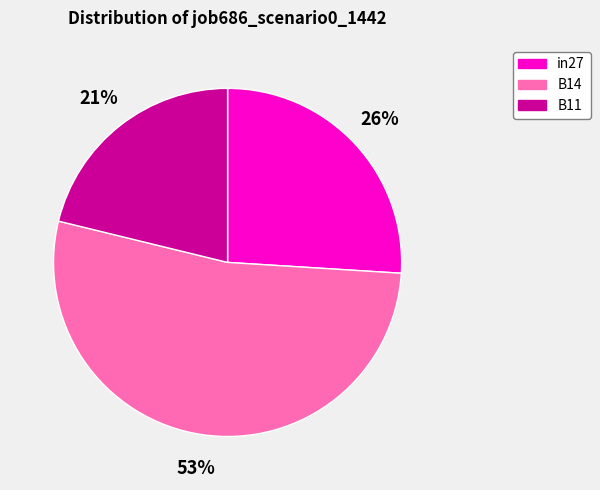

Rank the categories by value from lowest to highest.

B11, in27, B14